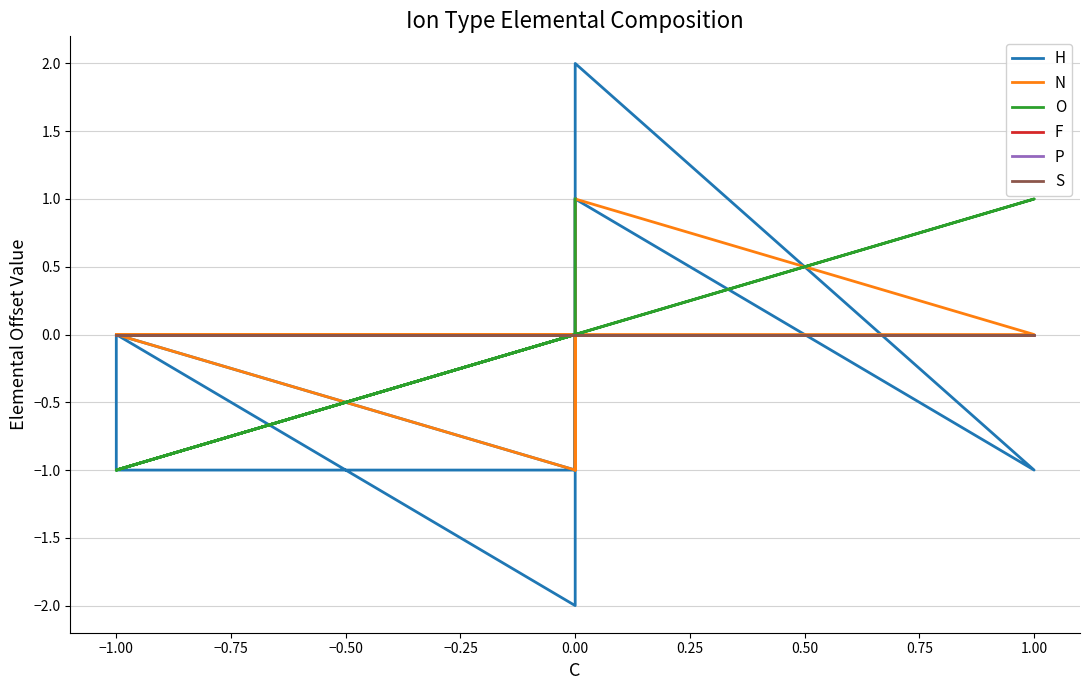

At how many categories does at least one series exceed 0?

4